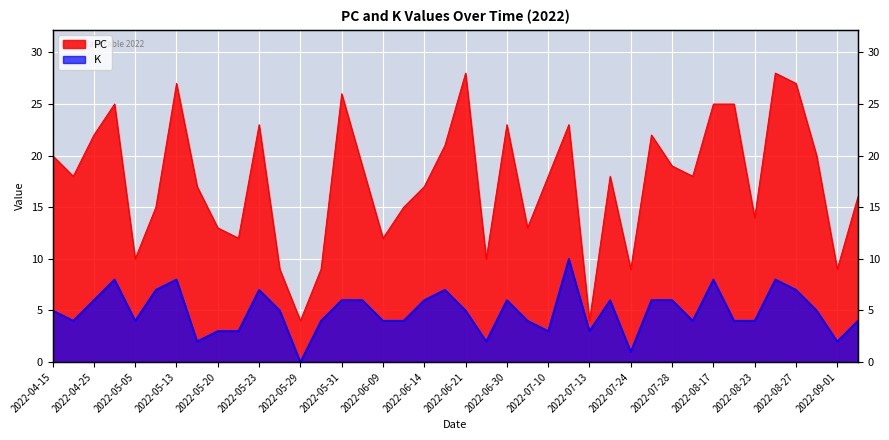

What is the maximum value shown in the chart?

28